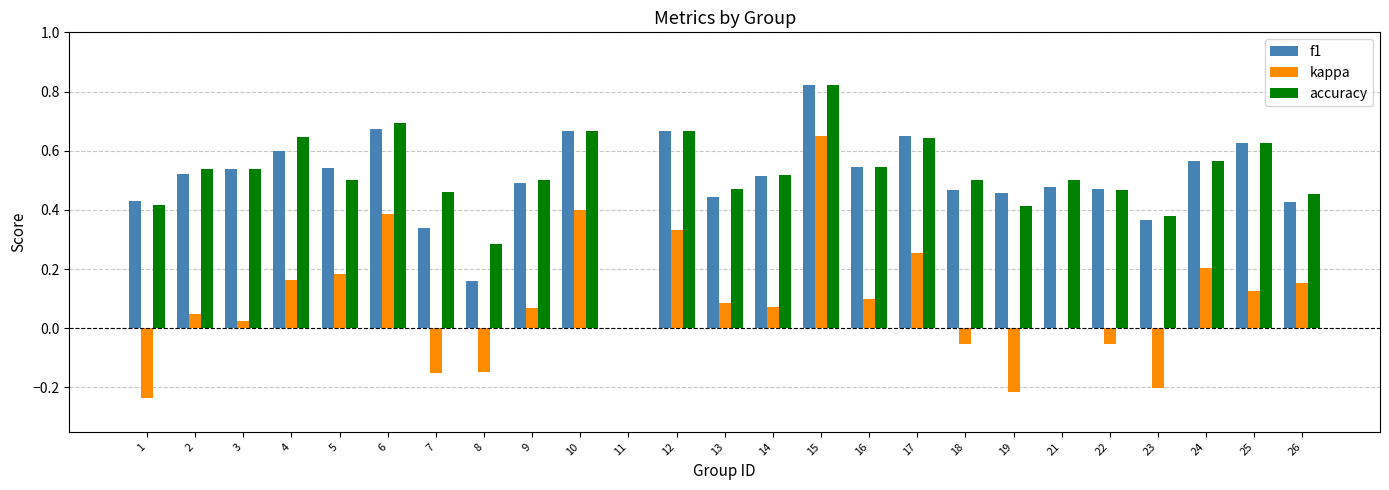

Is the value of kappa at 13 greater than the value of accuracy at 24?

No